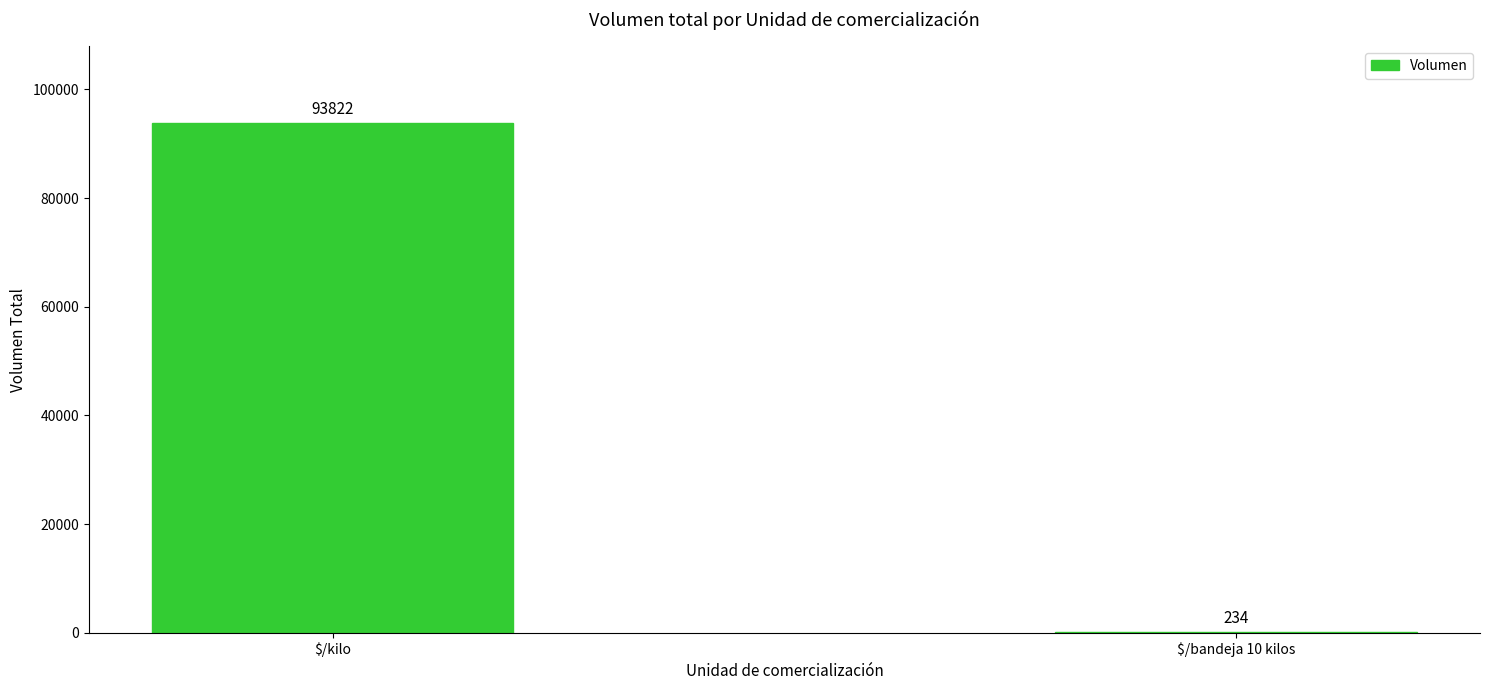

What is the sum of all values?

94056